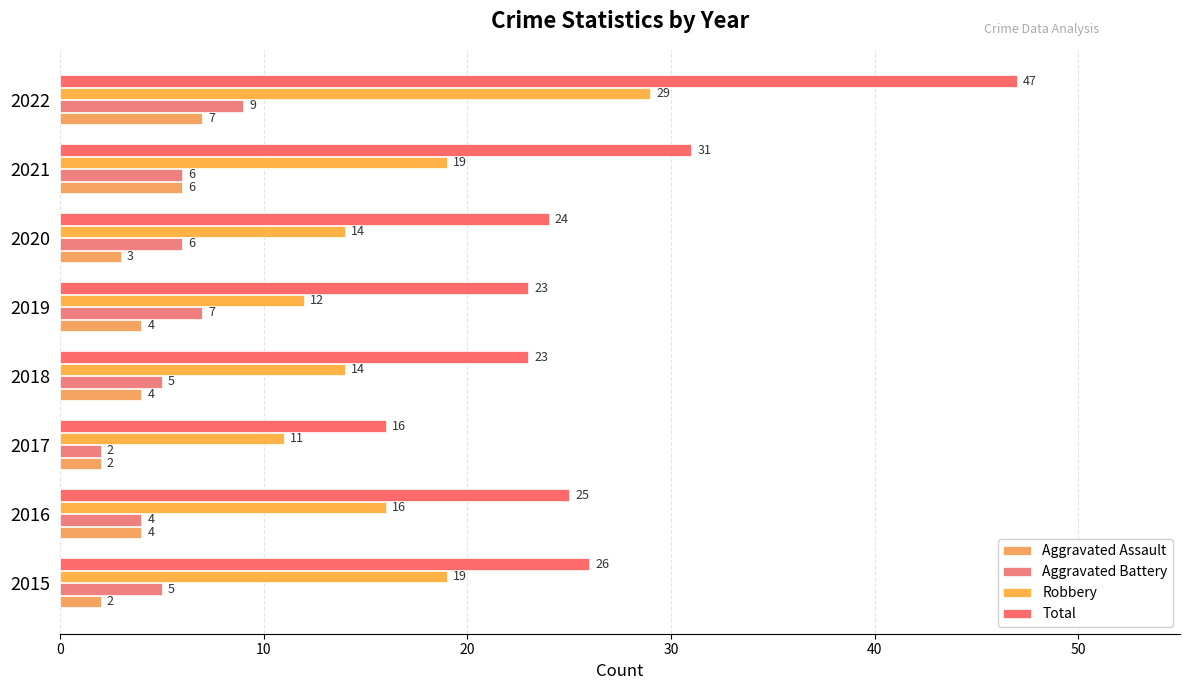

What is the minimum value shown in the chart?

2